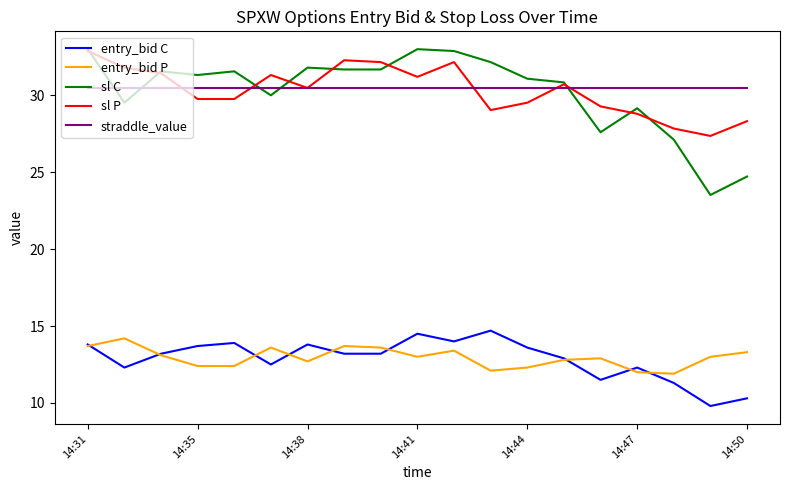

True or false: entry_bid P and straddle_value intersect in this chart.

False